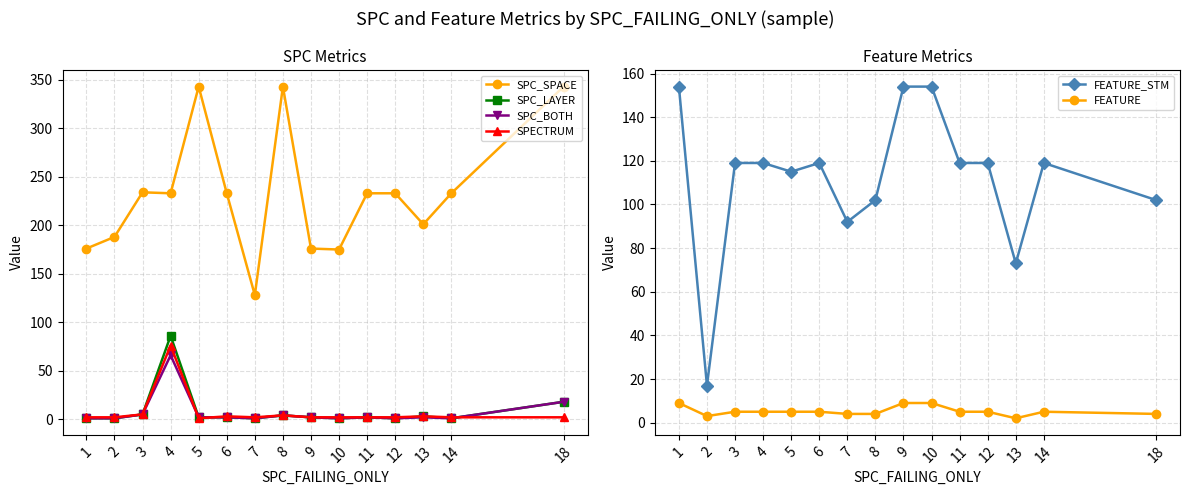

Reading left to right, extract all data points from this chart.

SPC_SPACE: 1=176	2=188	3=234	4=233	5=343	6=233	7=128	8=343	9=176	10=175	11=233	12=233	13=201	14=233	18=343
SPC_LAYER: 1=1	2=1	3=5	4=86	5=2	6=2	7=1	8=4	9=2	10=1	11=2	12=1	13=3	14=1	18=18
SPC_BOTH: 1=1	2=1	3=5	4=66	5=2	6=2	7=1	8=4	9=2	10=1	11=2	12=1	13=2	14=1	18=18
SPECTRUM: 1=2	2=2	3=5	4=76	5=1	6=3	7=2	8=4	9=2	10=2	11=2	12=2	13=3	14=2	18=2
FEATURE_STM: 1=154	2=17	3=119	4=119	5=115	6=119	7=92	8=102	9=154	10=154	11=119	12=119	13=73	14=119	18=102
FEATURE: 1=9	2=3	3=5	4=5	5=5	6=5	7=4	8=4	9=9	10=9	11=5	12=5	13=2	14=5	18=4